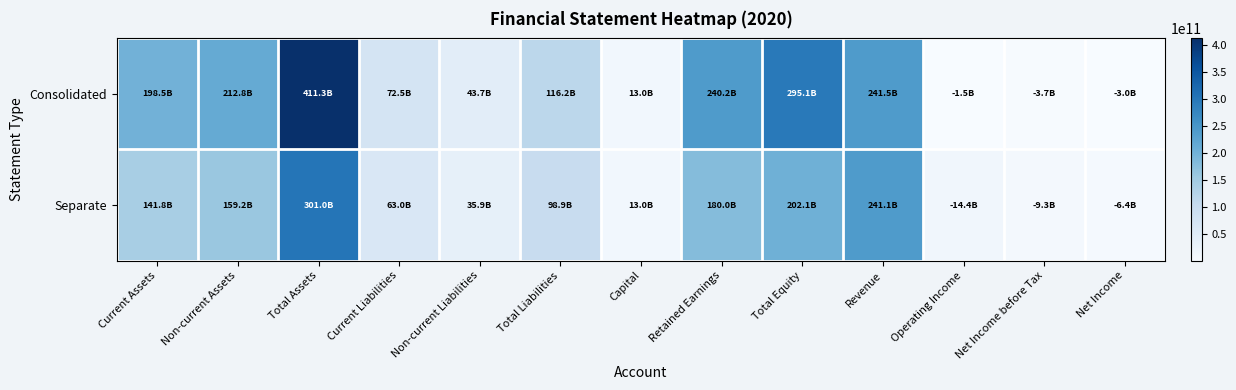

Between Non-current Assets and Total Equity, which series saw the biggest shift?

Consolidated